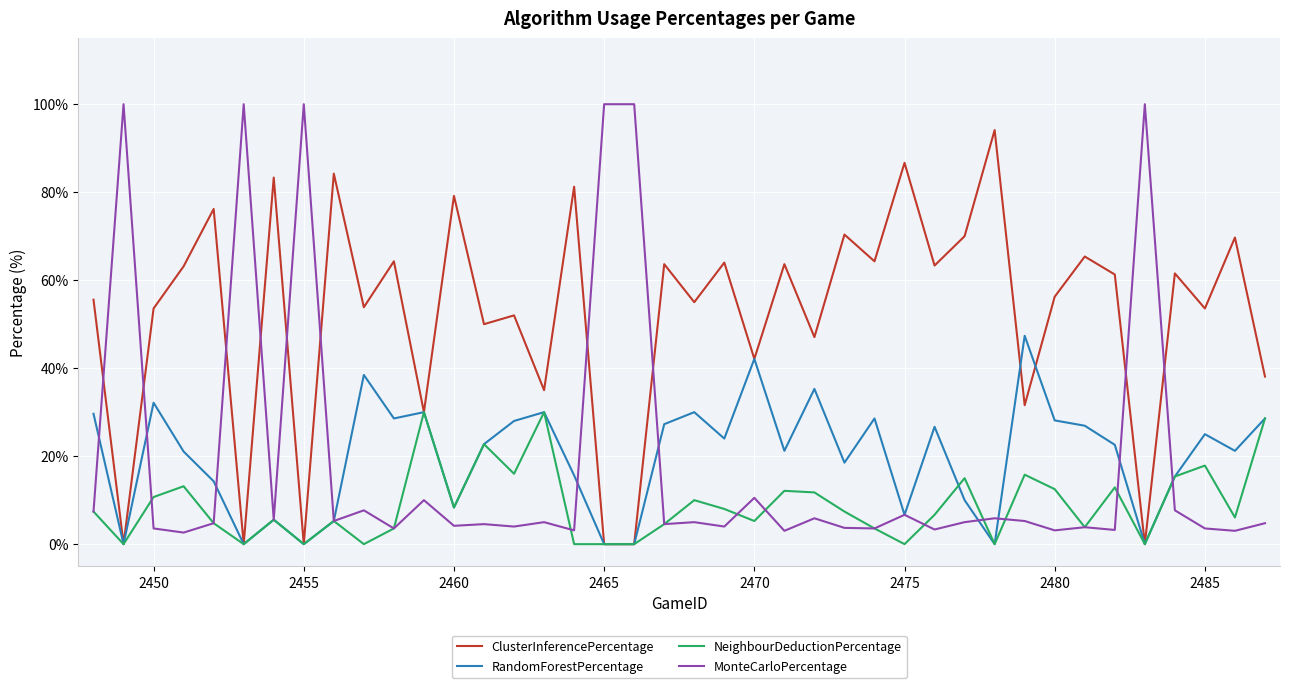

Which series has the largest total across all categories?

ClusterInferencePercentage